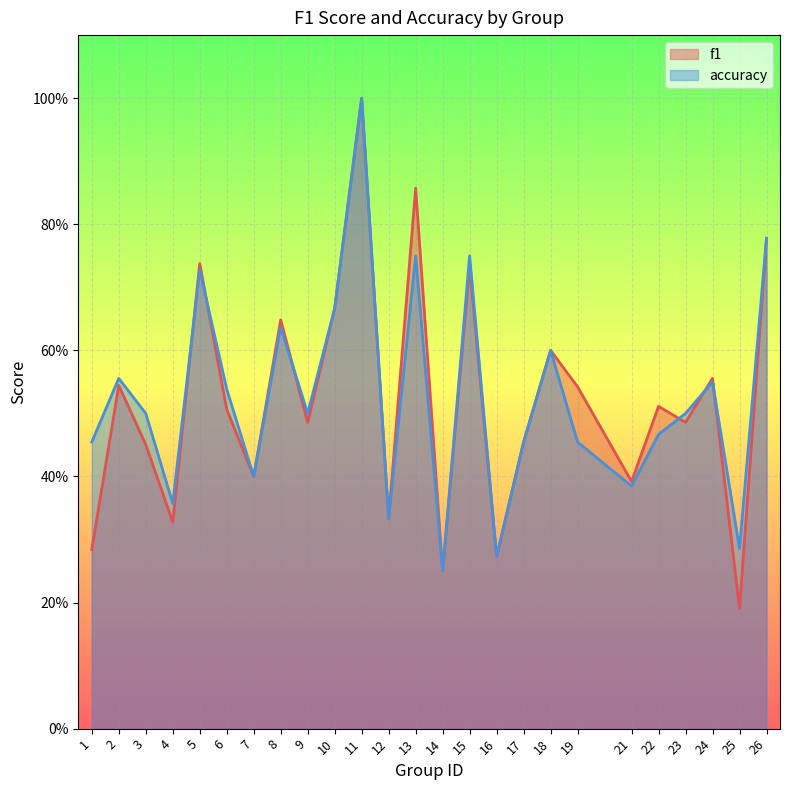

Which series has the largest range (max minus min)?

f1